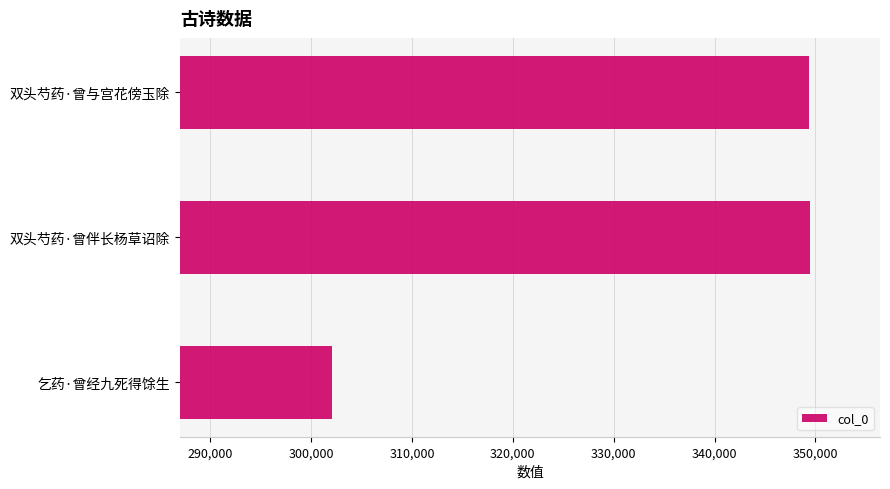

True or false: the data shows 302126 at 乞药·曾经九死得馀生.

True